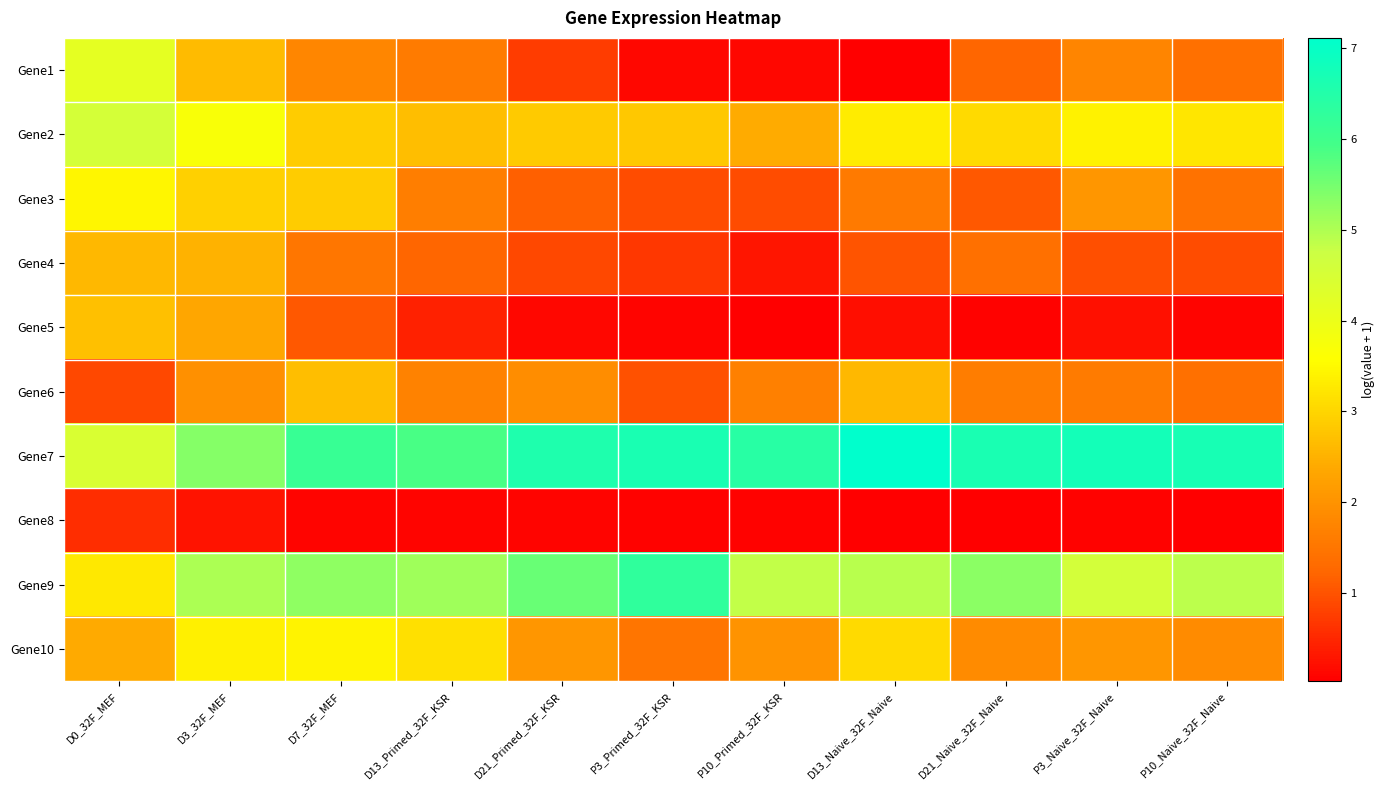

Which series has the largest total across all categories?

Gene7